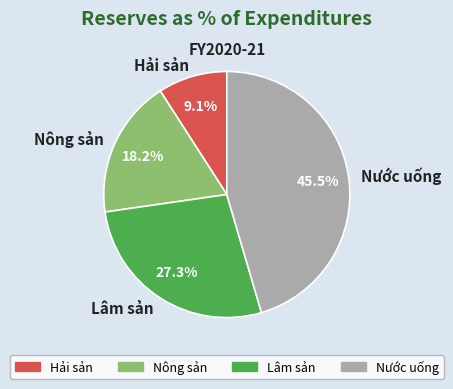

How many segments does this pie chart have?

4